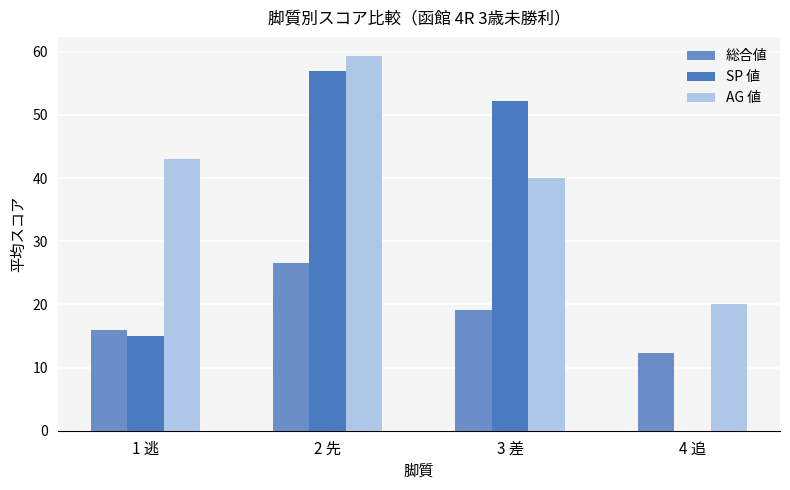

The value of AG 値 at 3 差 is 40.0. True or false?

True